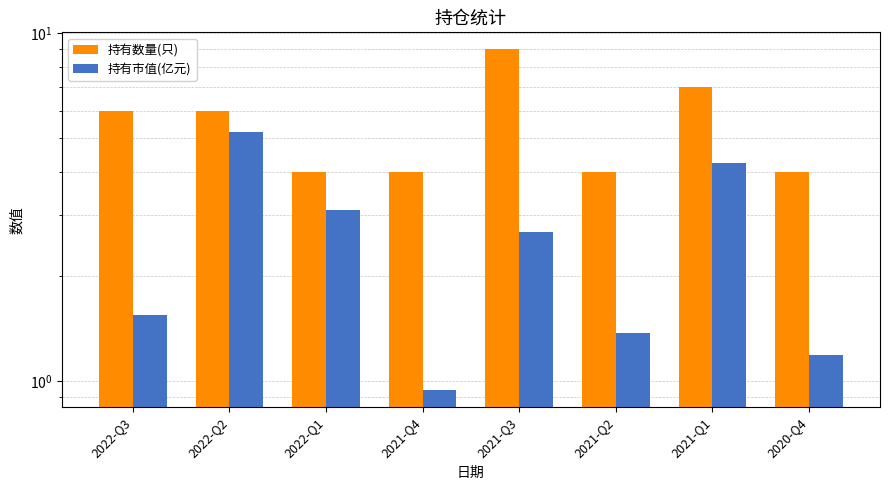

Which series has the largest total across all categories?

持有数量(只)